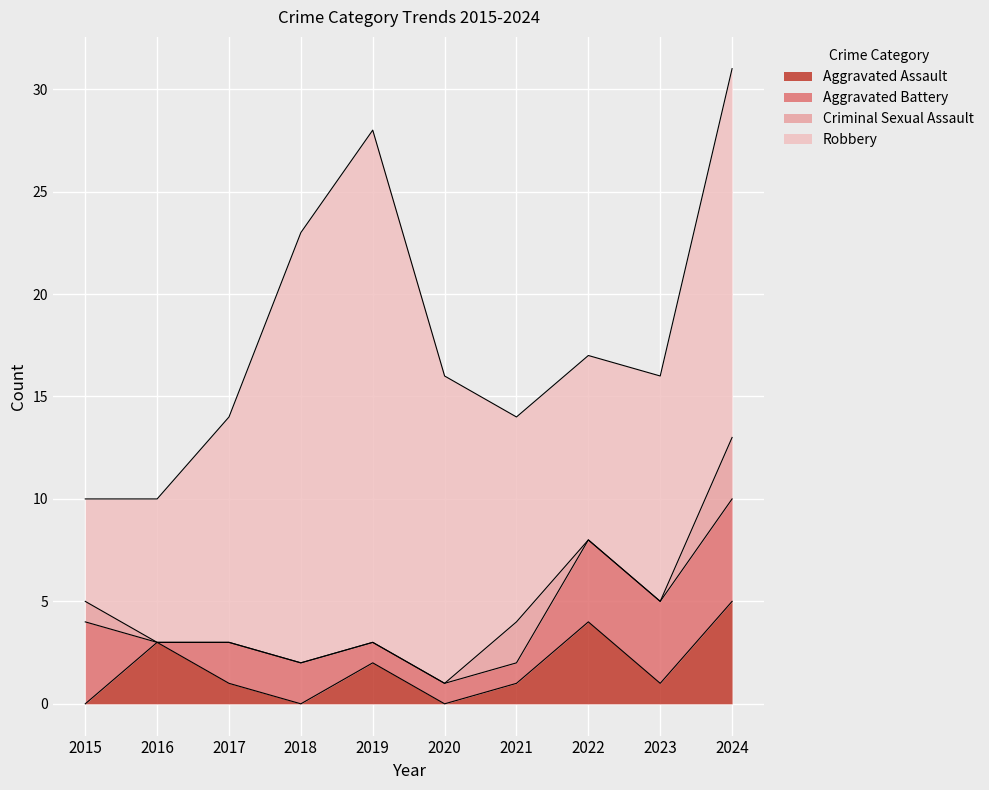

What is the total value across all series at 2023?

16